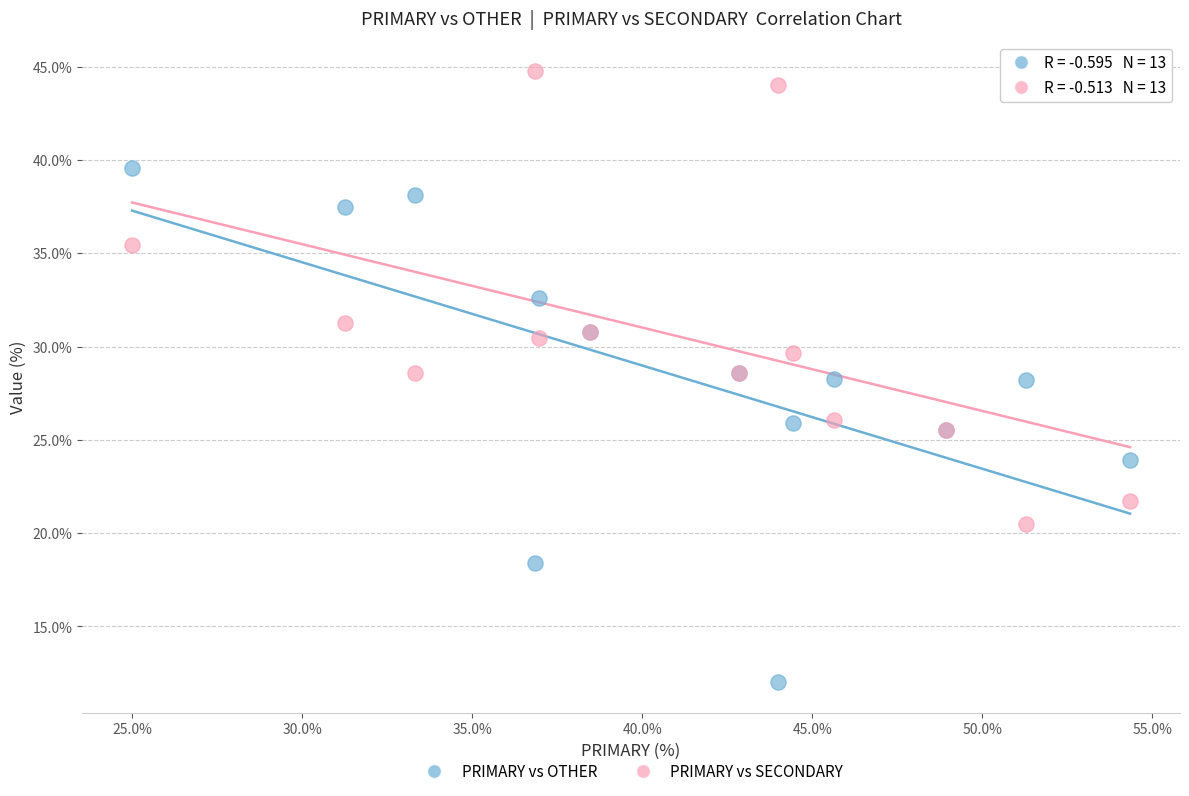

Which series contains the highest Y value?

PRIMARY vs SECONDARY